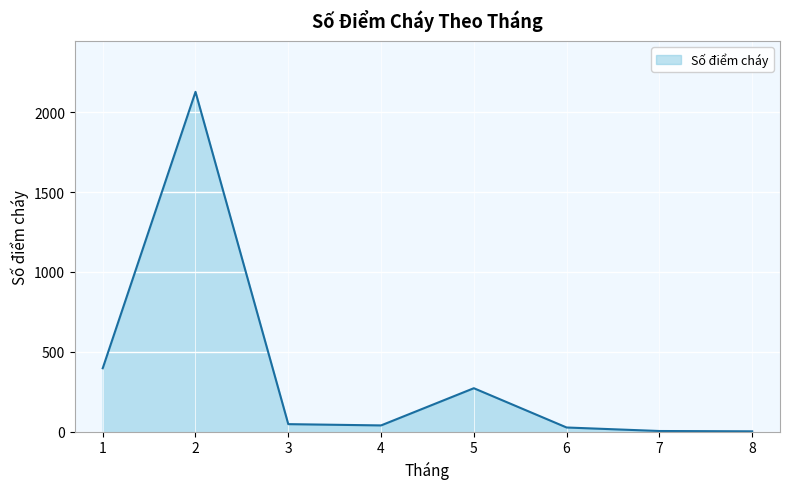

Where is the first local maximum?

2